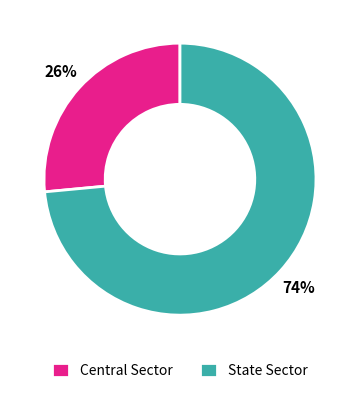

To the nearest percent, what is the average slice percentage?

50%